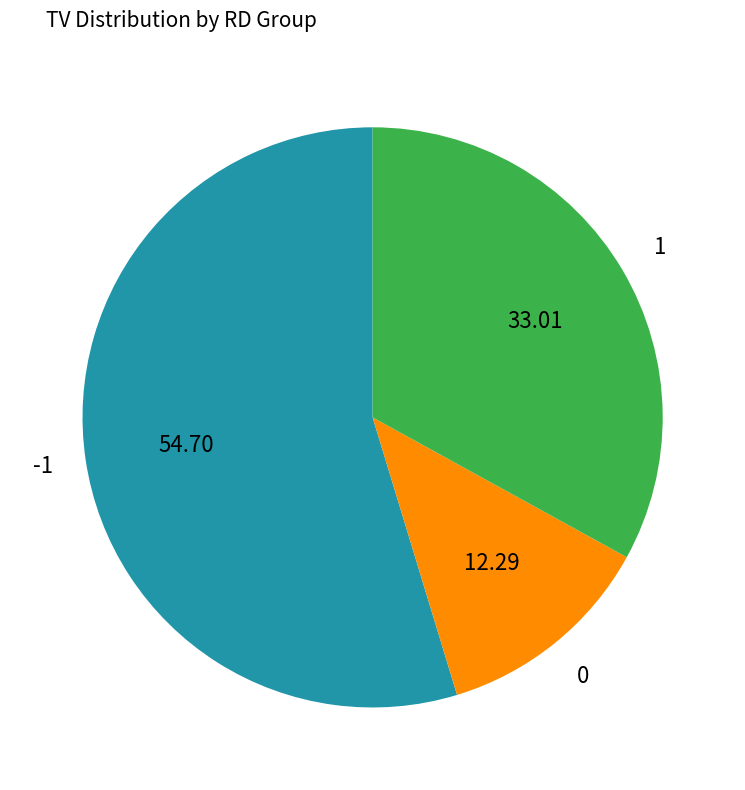

How many slices are in this pie chart?

3